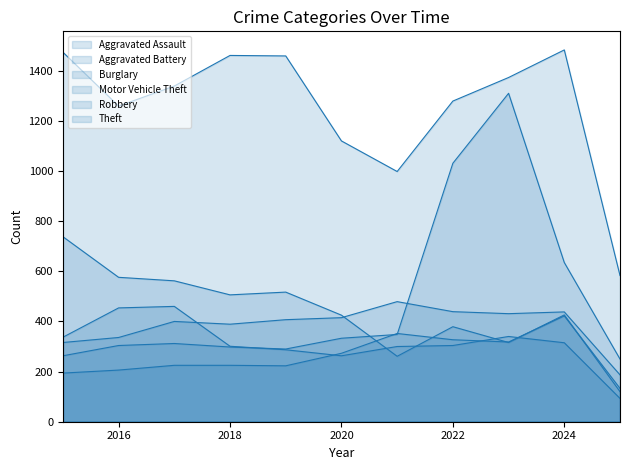

Reading left to right, extract all data points from this chart.

Aggravated Assault: 194	206	225	225	223	273	352	327	318	422	133
Aggravated Battery: 316	336	400	389	407	415	479	439	431	438	187
Burglary: 738	576	562	506	517	425	261	379	316	426	120
Motor Vehicle Theft: 263	304	312	298	290	333	348	1031	1310	635	250
Robbery: 337	454	460	301	287	263	300	304	340	315	93
Theft: 1474	1259	1339	1461	1459	1120	998	1279	1373	1483	583